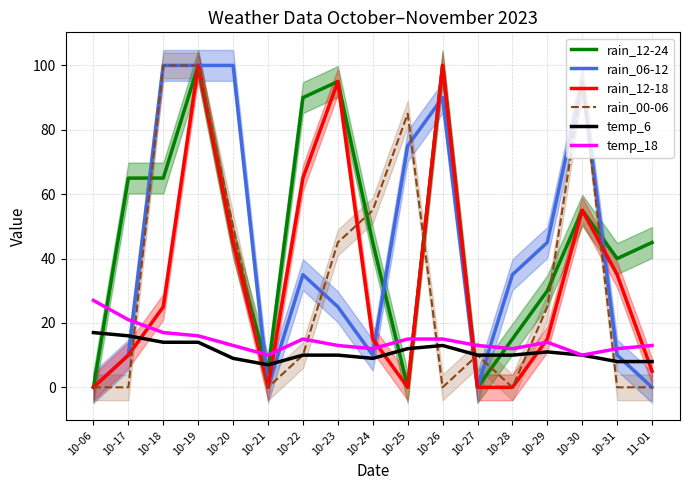

Does the chart have visible grid lines?

Yes